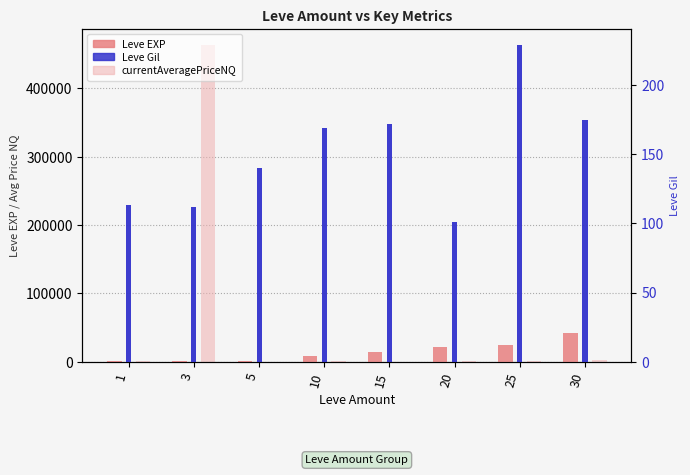

The Leve EXP series shows 14920 at 15. True or false?

True